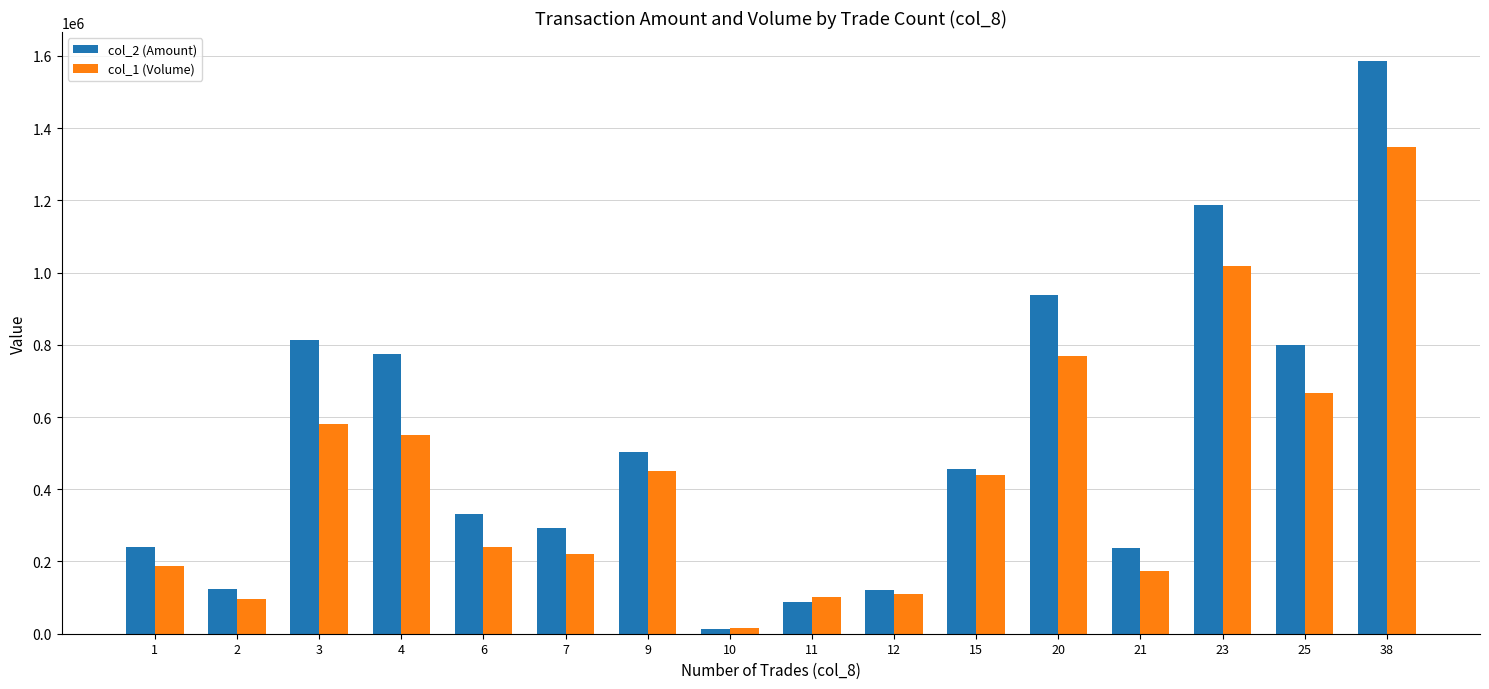

Which label corresponds to the smallest value in the chart?

10